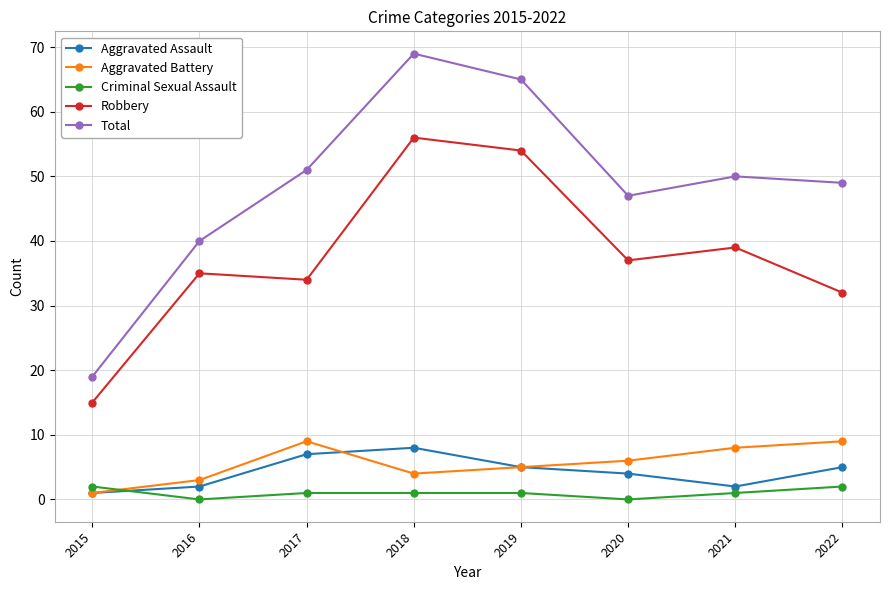

Reading left to right, transcribe all the data shown in this chart.

Aggravated Assault: 1	2	7	8	5	4	2	5
Aggravated Battery: 1	3	9	4	5	6	8	9
Criminal Sexual Assault: 2	0	1	1	1	0	1	2
Robbery: 15	35	34	56	54	37	39	32
Total: 19	40	51	69	65	47	50	49